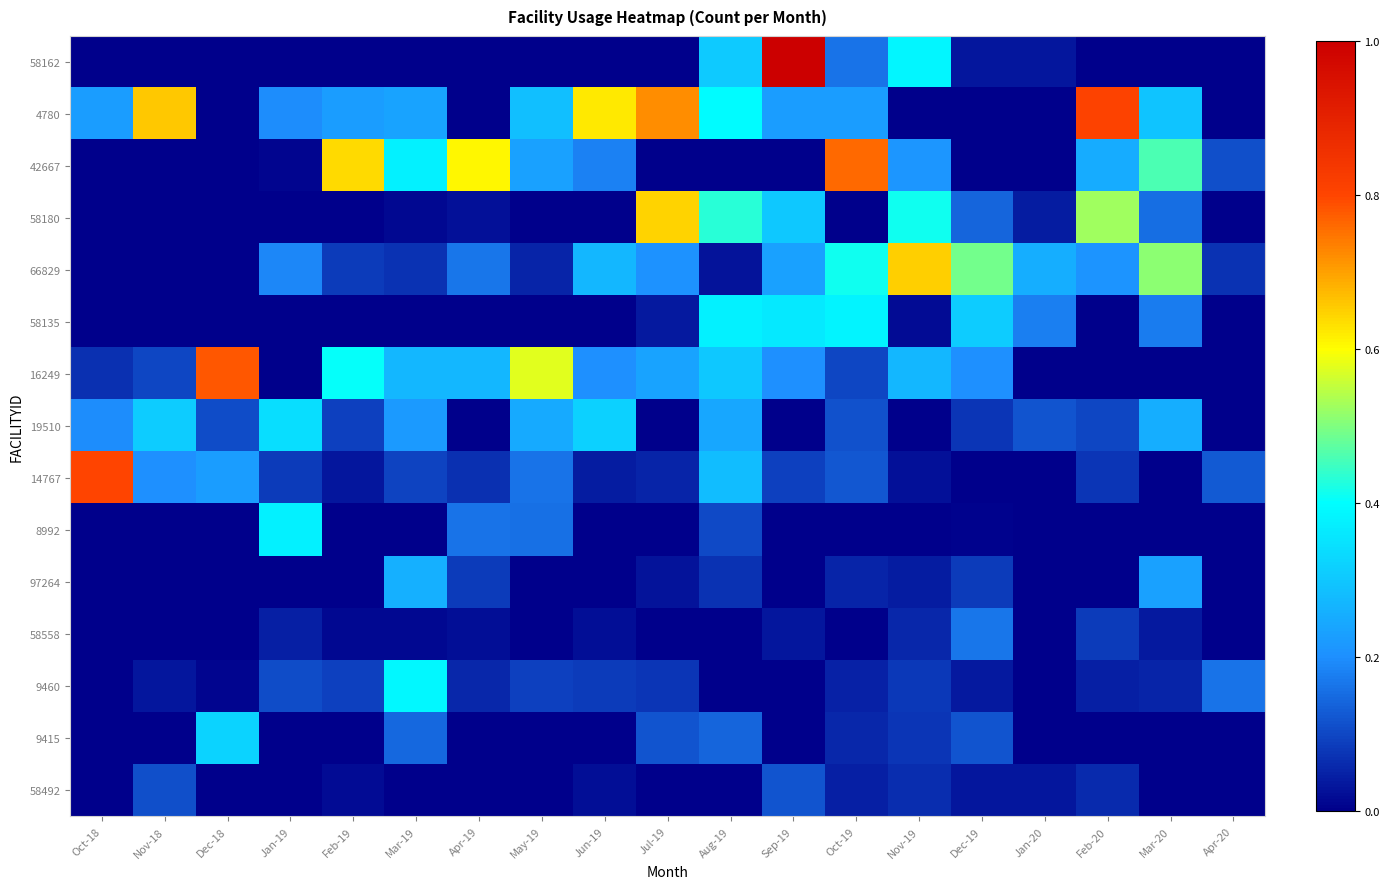

Which series has the widest spread of values?

58162